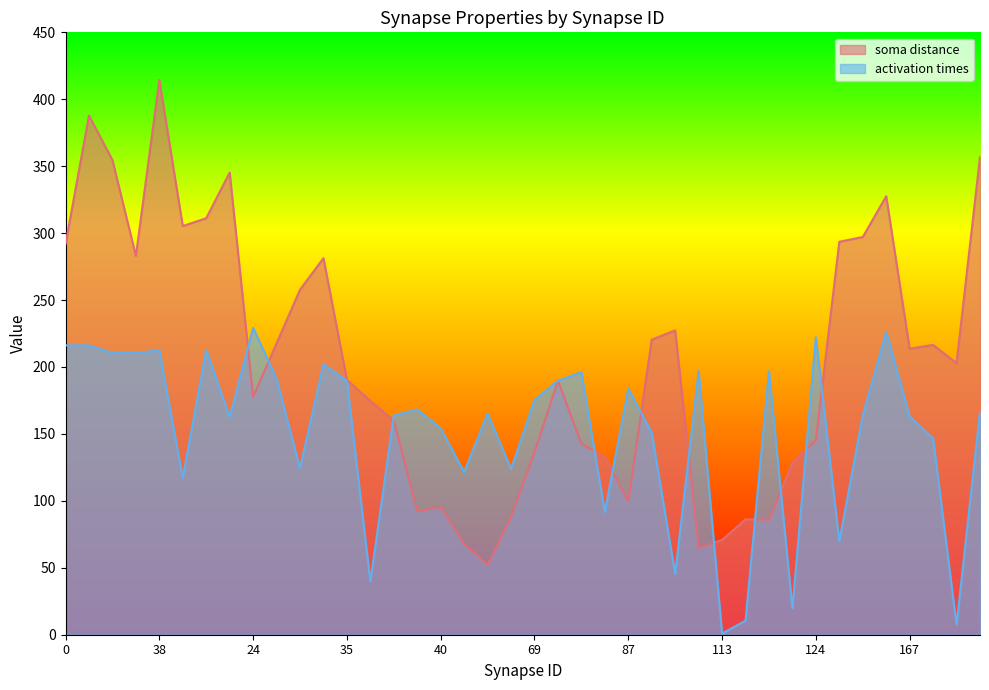

How many values in the activation times series are below 166?

20